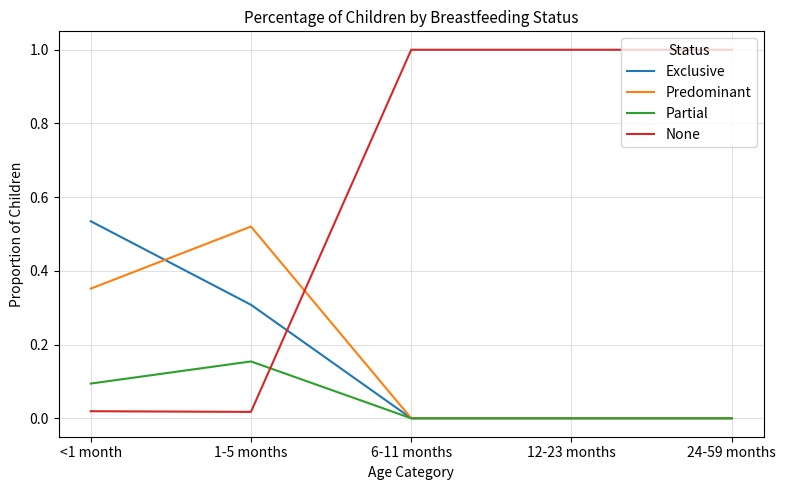

Which series has the largest total across all categories?

None